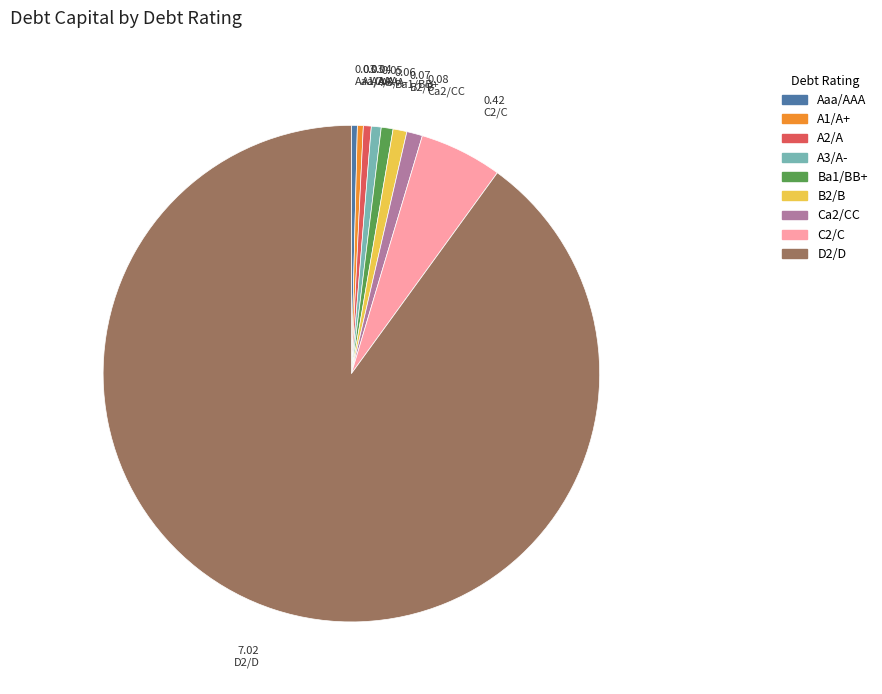

Is the sum of Ba1/BB+ and C2/C greater than half?

No